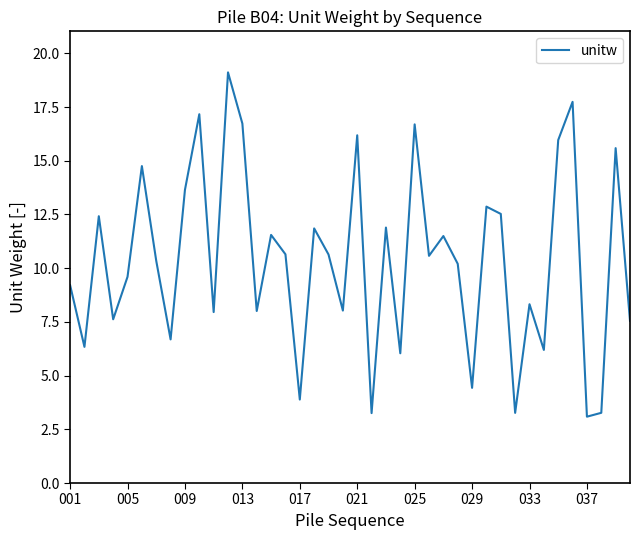

What is the greatest value displayed?

19.1